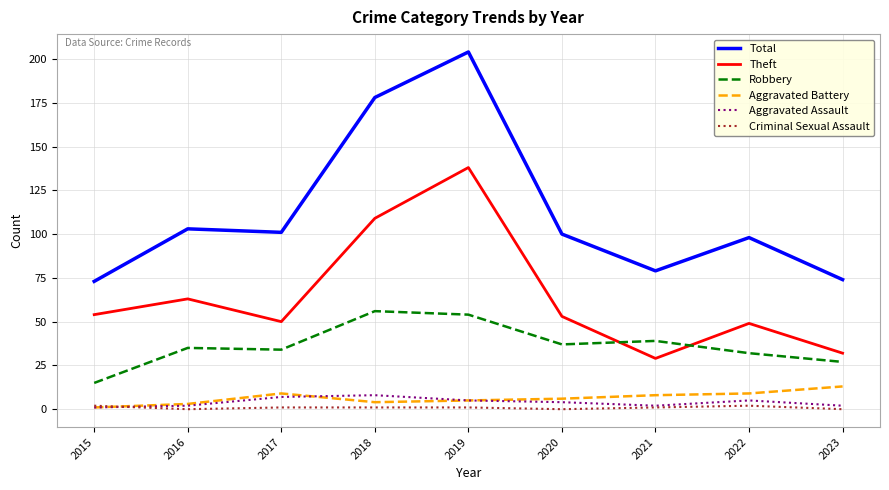

How many lines are shown in the chart?

6